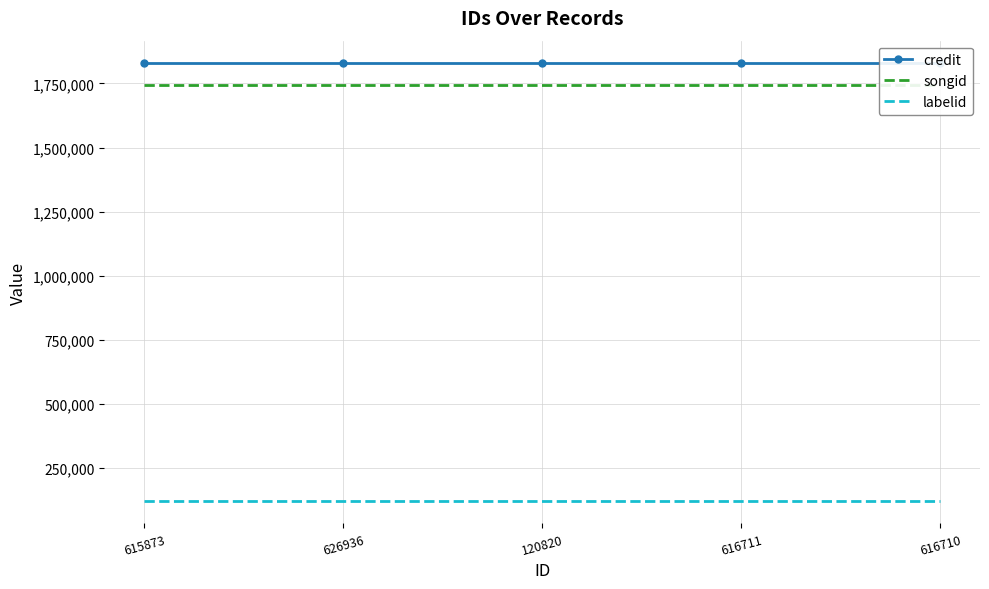

True or false: credit has more than 1 points higher than both neighbors.

False